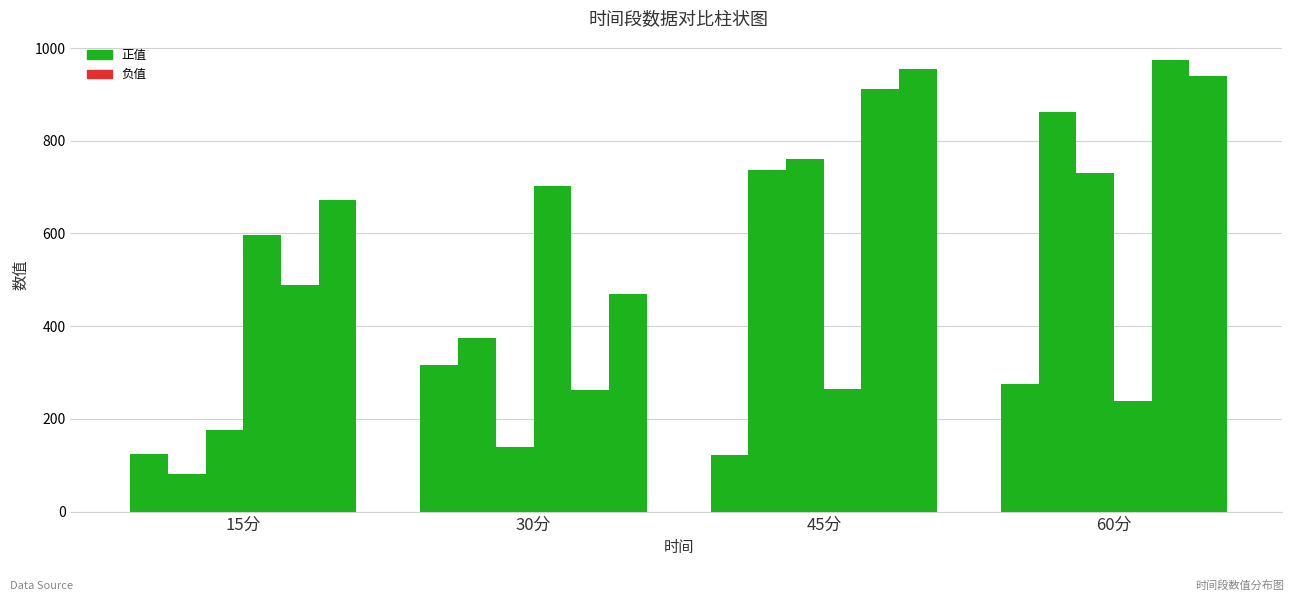

Reading right to left, extract all data points from this chart.

0: 276.0	121.4	315.4	125.2
1: 862.9	736.1	374.4	80.0
2: 729.9	760.4	138.7	176.1
3: 239.4	265.1	702.4	596.0
4: 973.2	911.8	262.2	487.8
5: 940.2	955.4	469.0	672.8